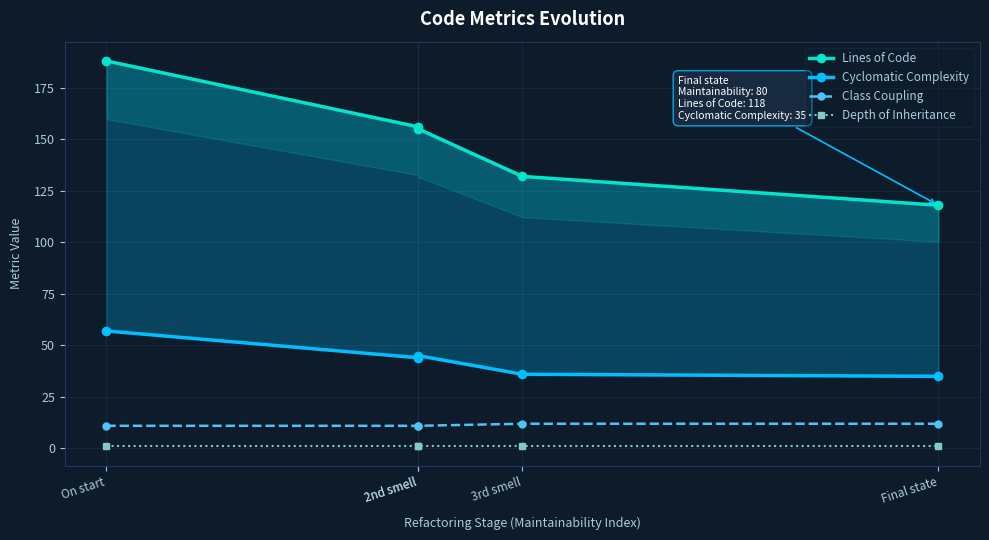

Which series changed the most between 2nd smell and Final state?

Lines of Code